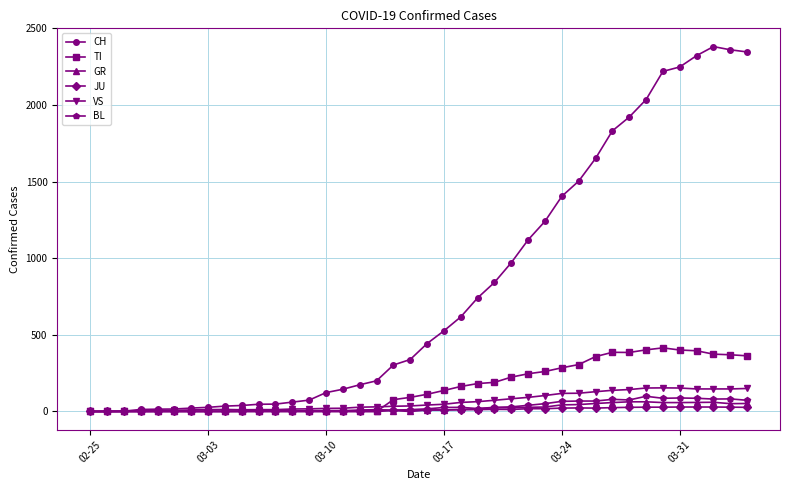

How many distinct data groups are displayed?

6